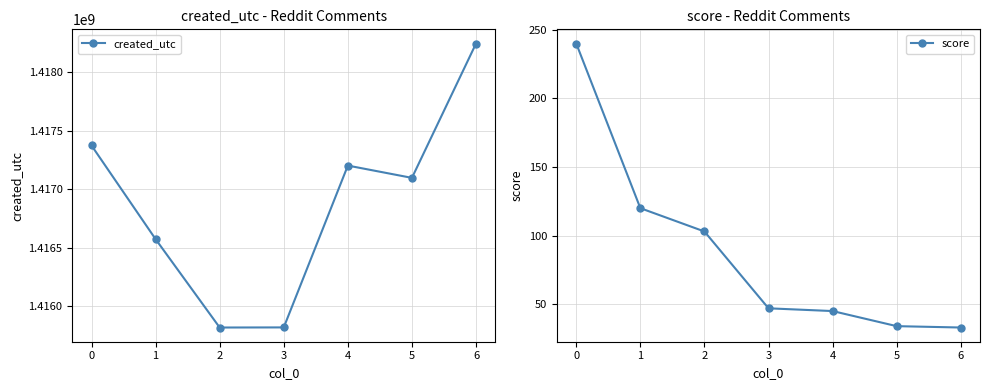

Where is the first local maximum for created_utc?

4